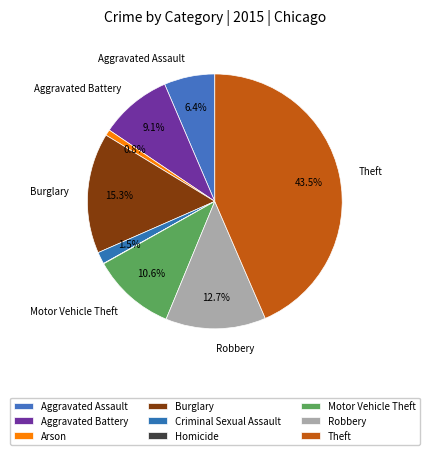

True or false: Criminal Sexual Assault accounts for 2% of the total.

True